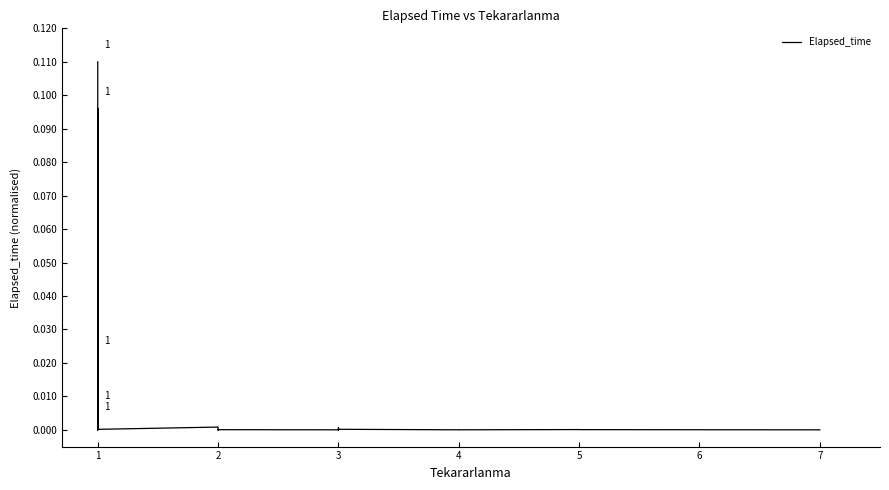

How many interior local valleys (lower than both neighbors) does the data have?

11